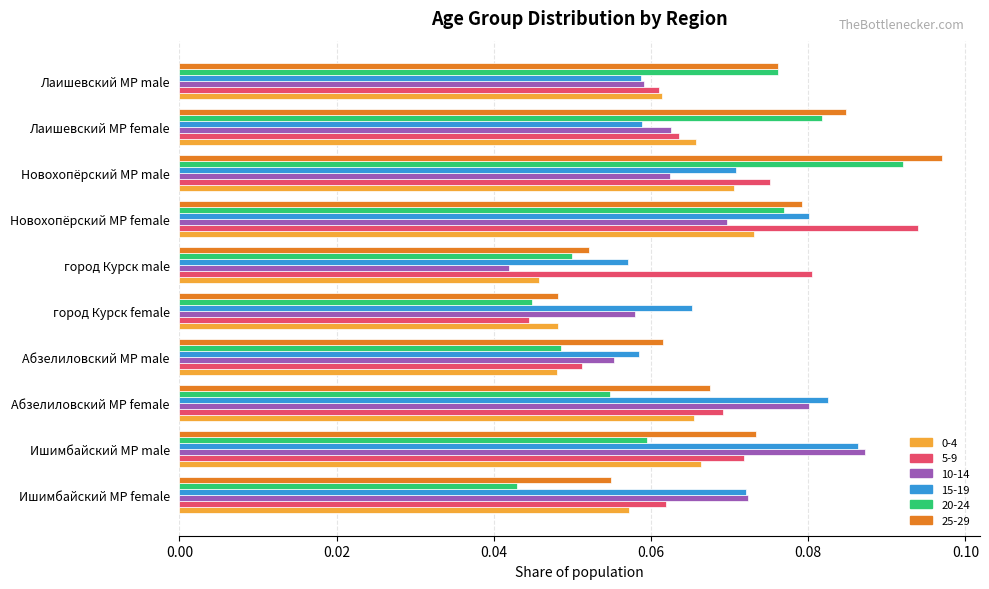

How many distinct data groups are displayed?

6